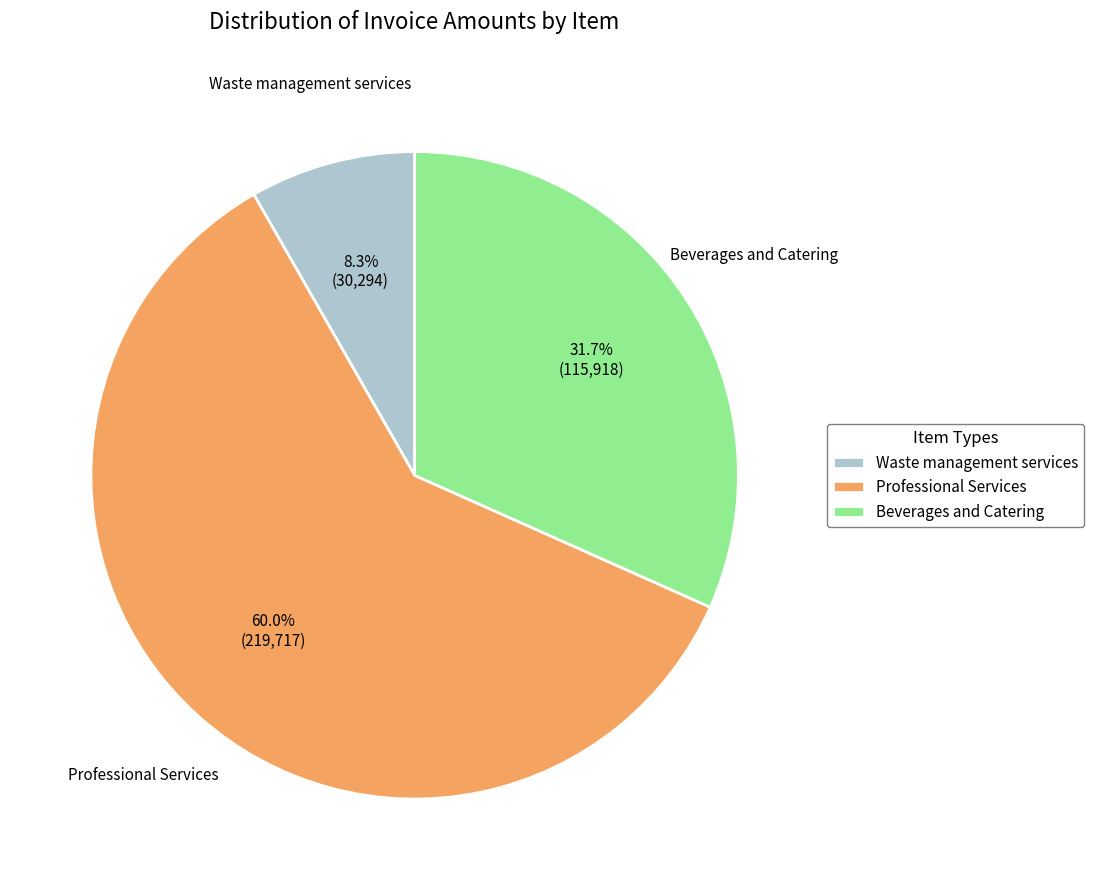

Does Professional Services represent more than half of the total?

Yes